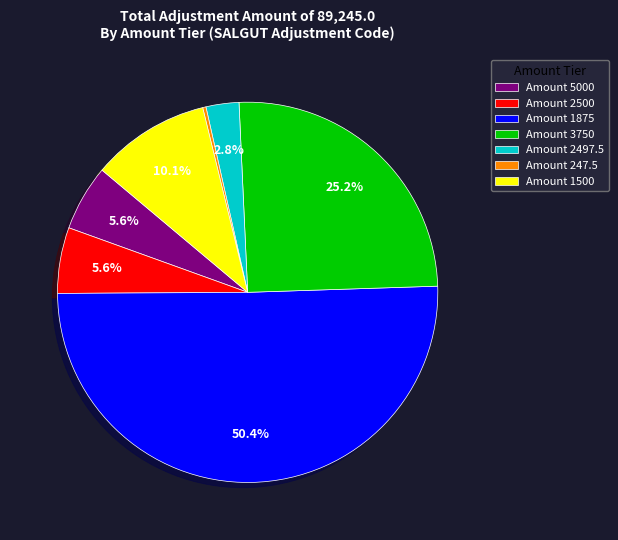

Which category has the biggest portion of the pie?

Amount 1875